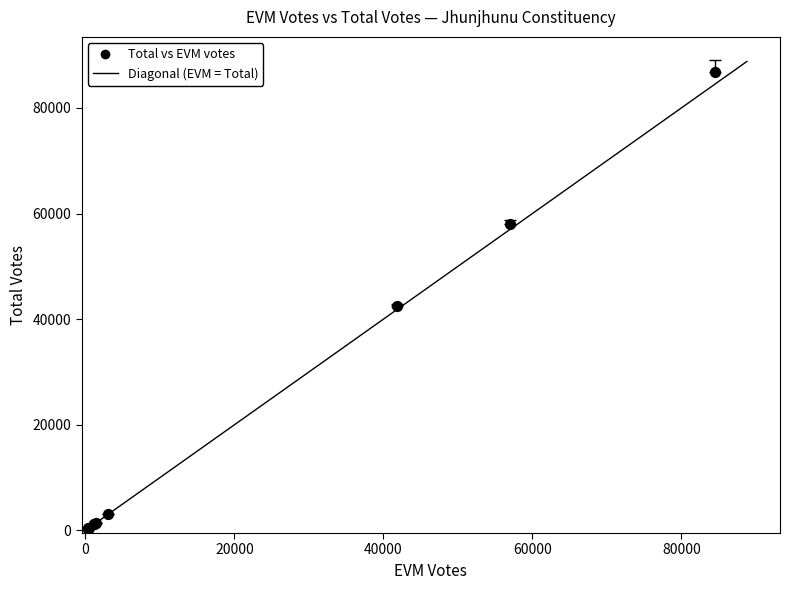

What Y value in the scatter plot is closest to 43544?

42407